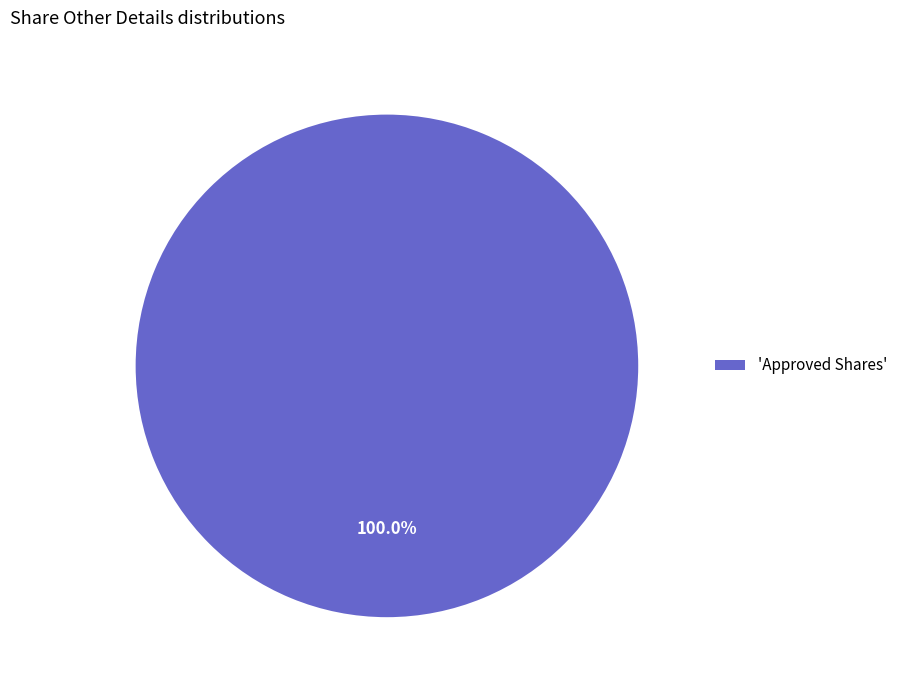

Does any single category account for the majority?

Yes